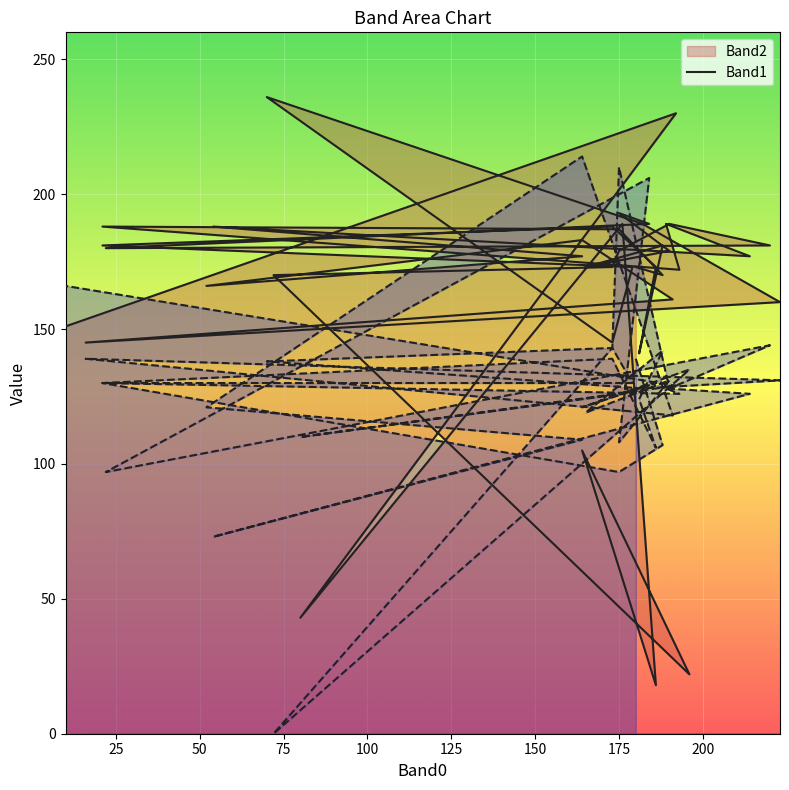

What is the average value of the Band2 series?

165